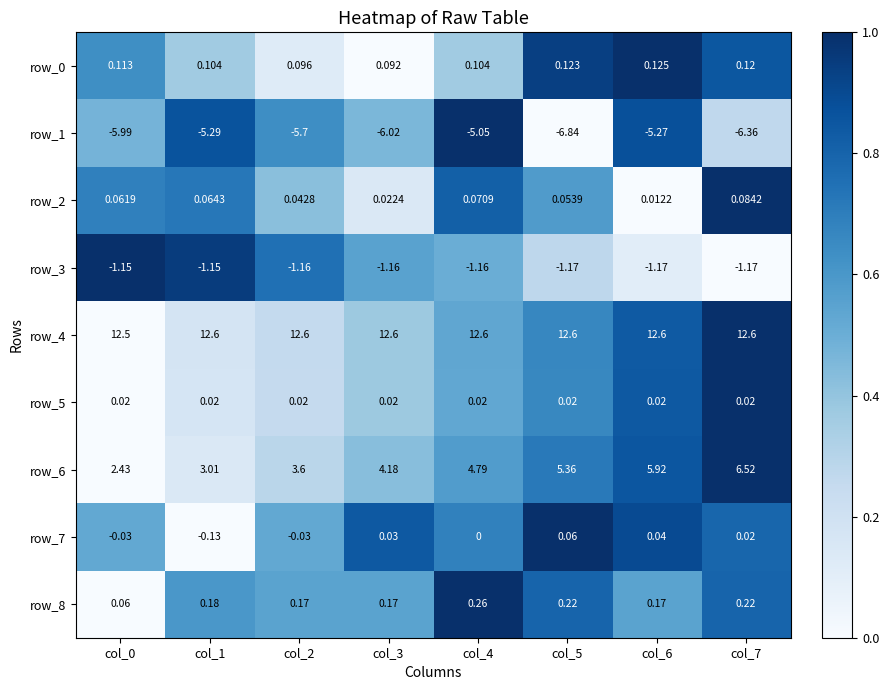

What is the difference between the highest and lowest values at col_1?

17.9